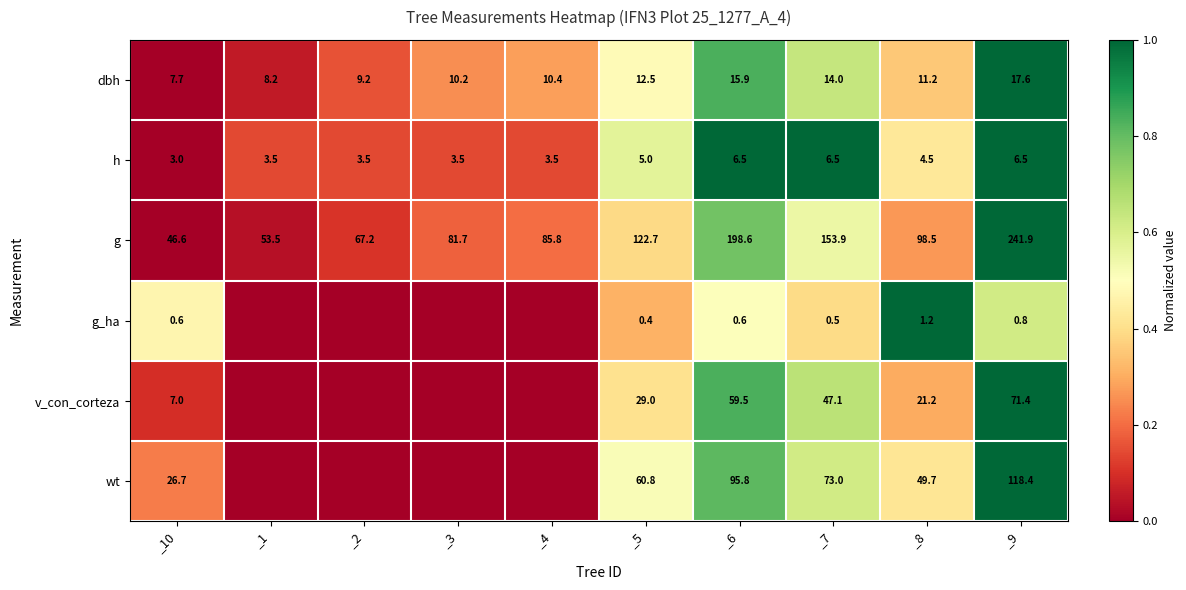

How many series are shown in this chart?

6